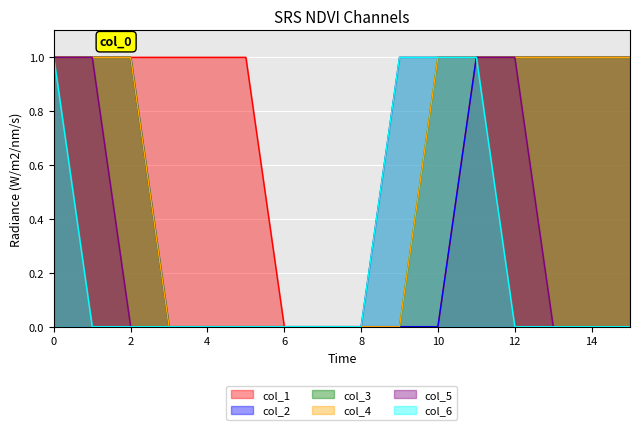

Which series has the largest total across all categories?

col_1